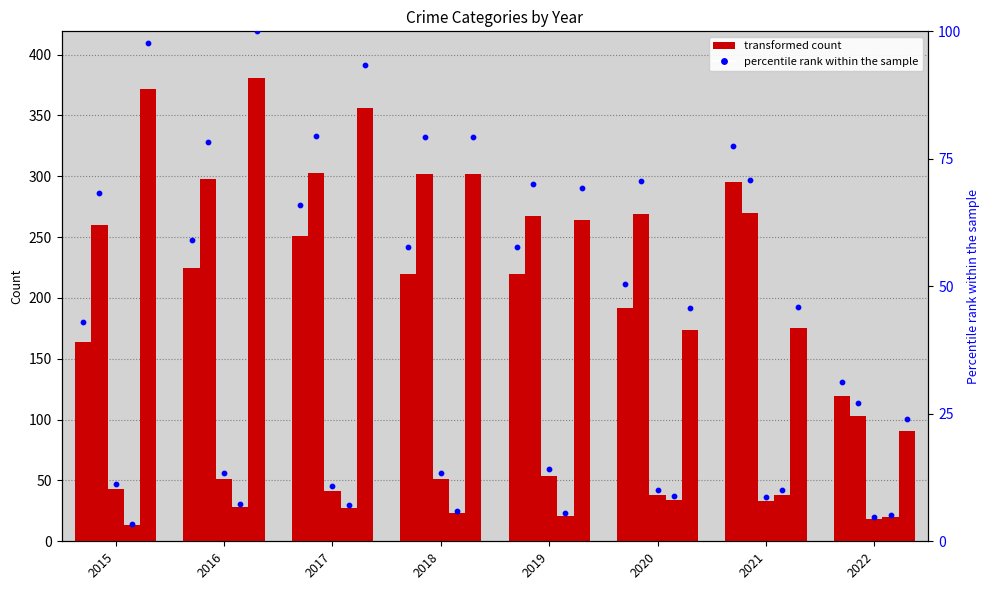

At how many categories does at least one series exceed 67?

8